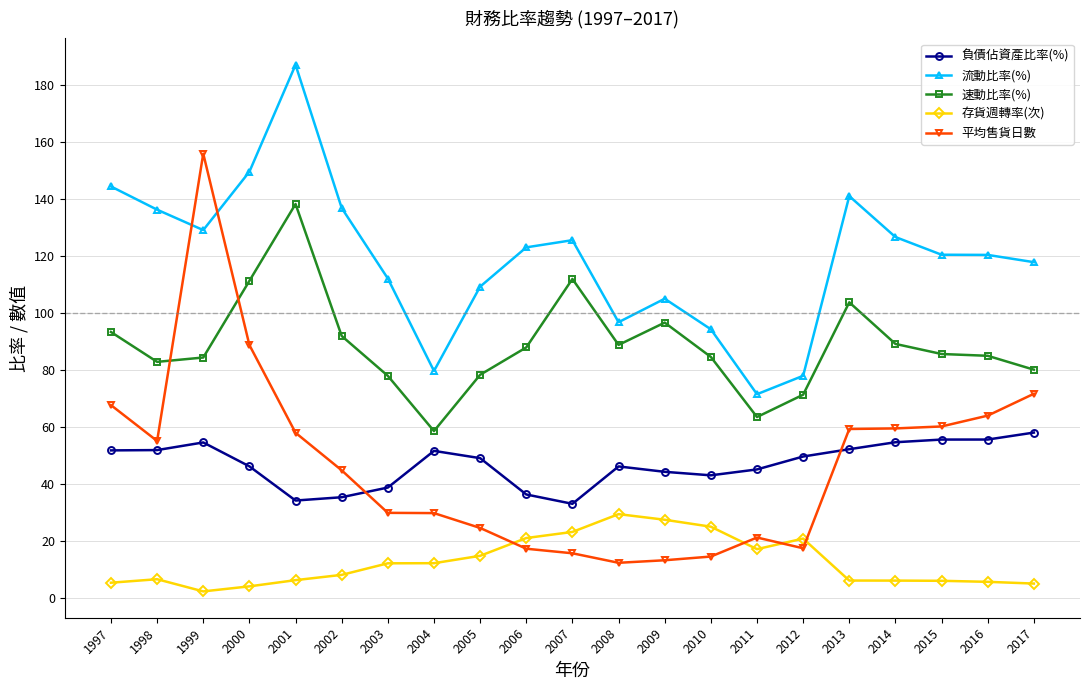

Where is the first local maximum for 速動比率(%)?

2001